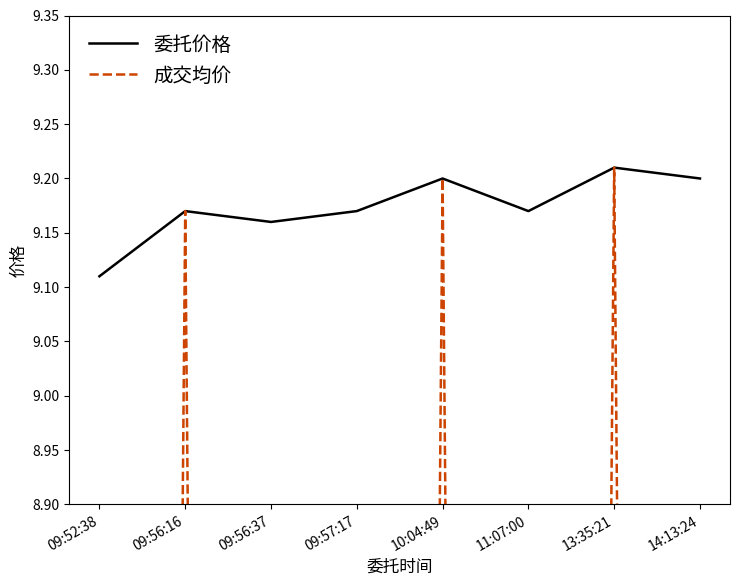

The value of 成交均价 at 09:52:38 is 5.7. True or false?

False